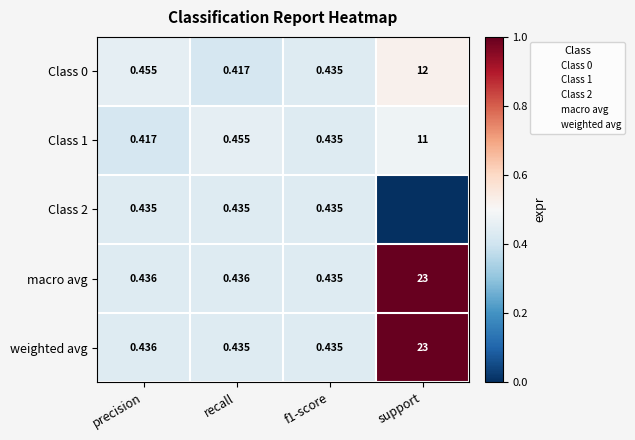

Which category has the highest value across all series?

support